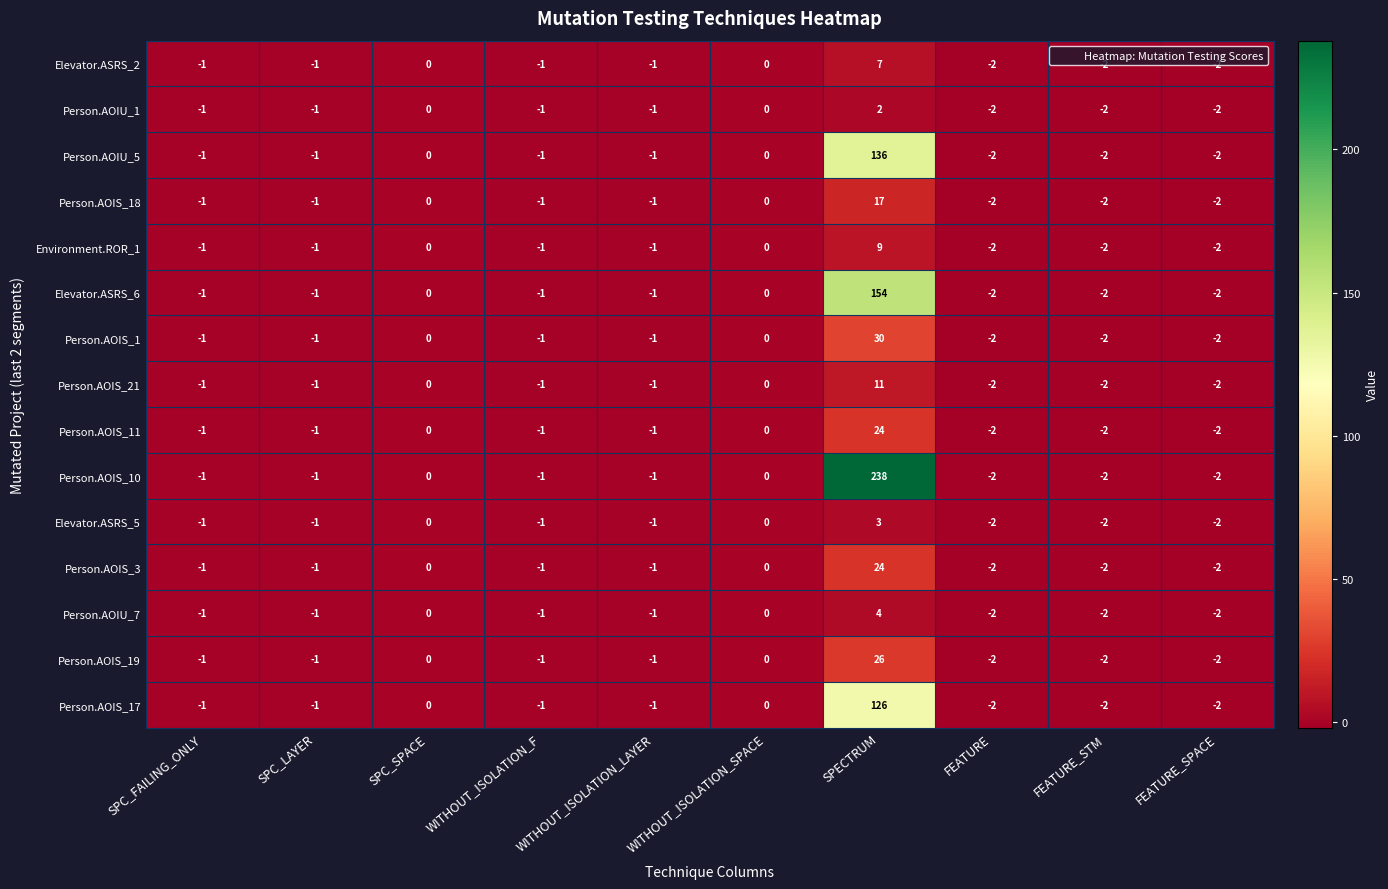

Which series has the largest range (max minus min)?

Person.AOIS_10